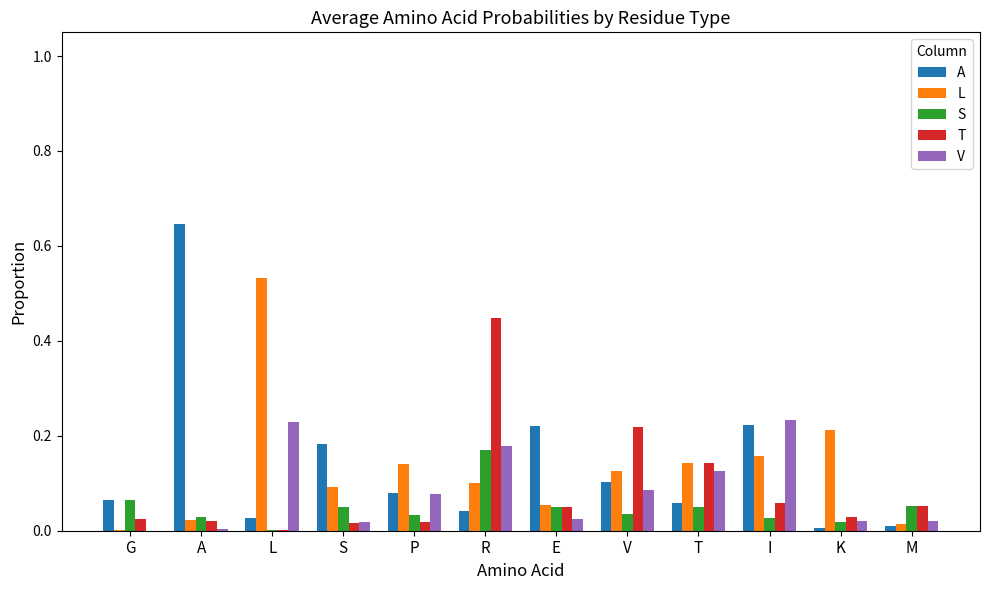

The value of V at V is 0.2. True or false?

False